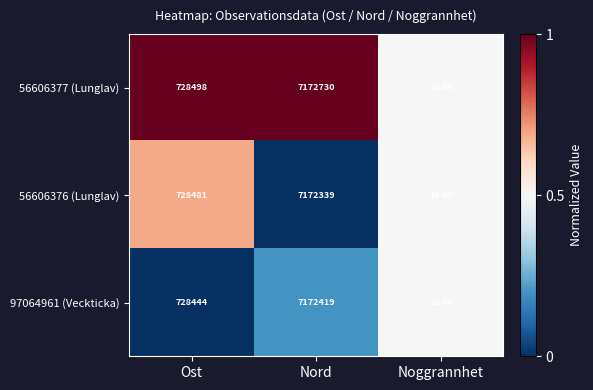

Which series has the widest spread of values?

56606377 (Lunglav)